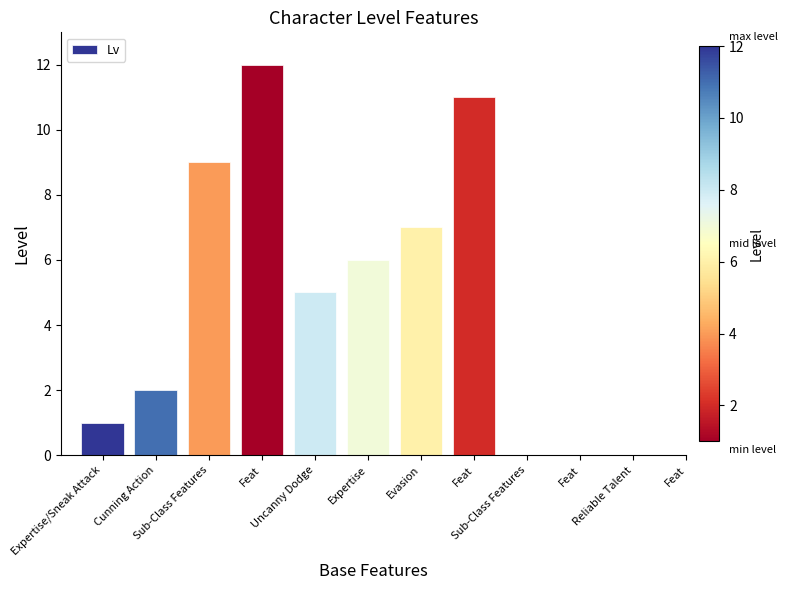

What is the change in value from Cunning Action to Feat?

+10